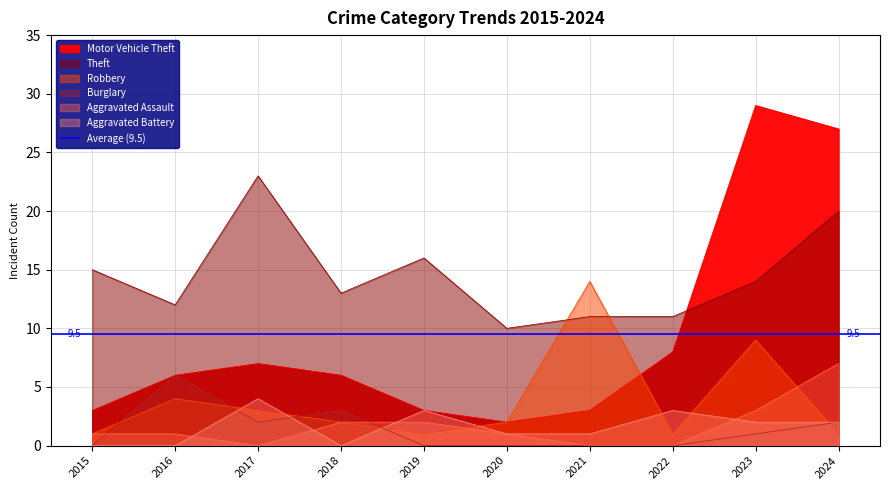

Between 2018 and 2021, which series saw the biggest shift?

Robbery